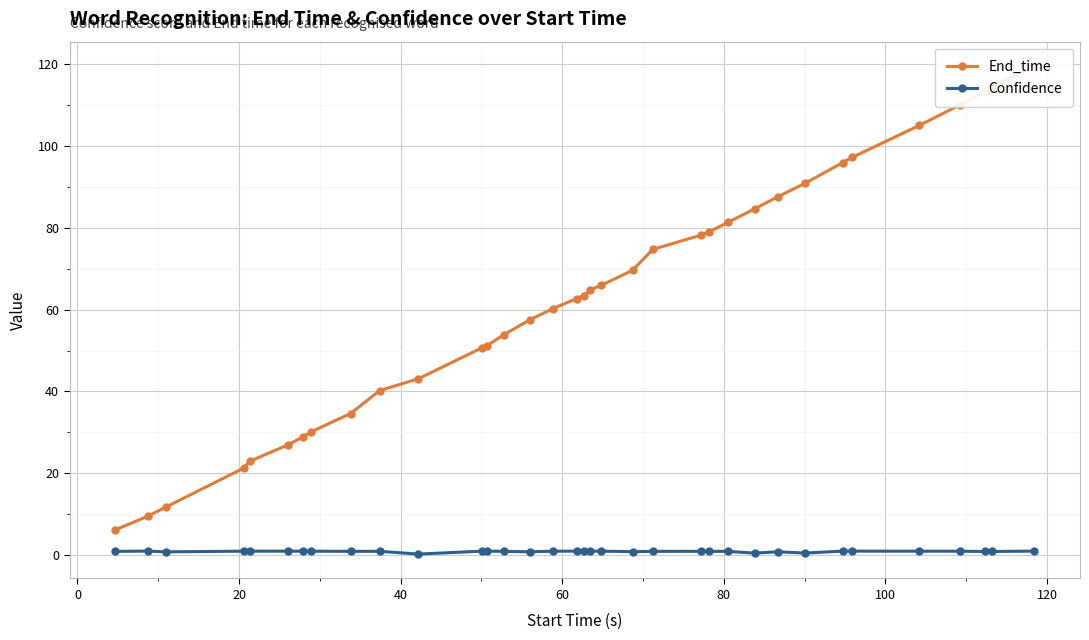

True or false: Confidence has more than 0 interior local peaks.

True